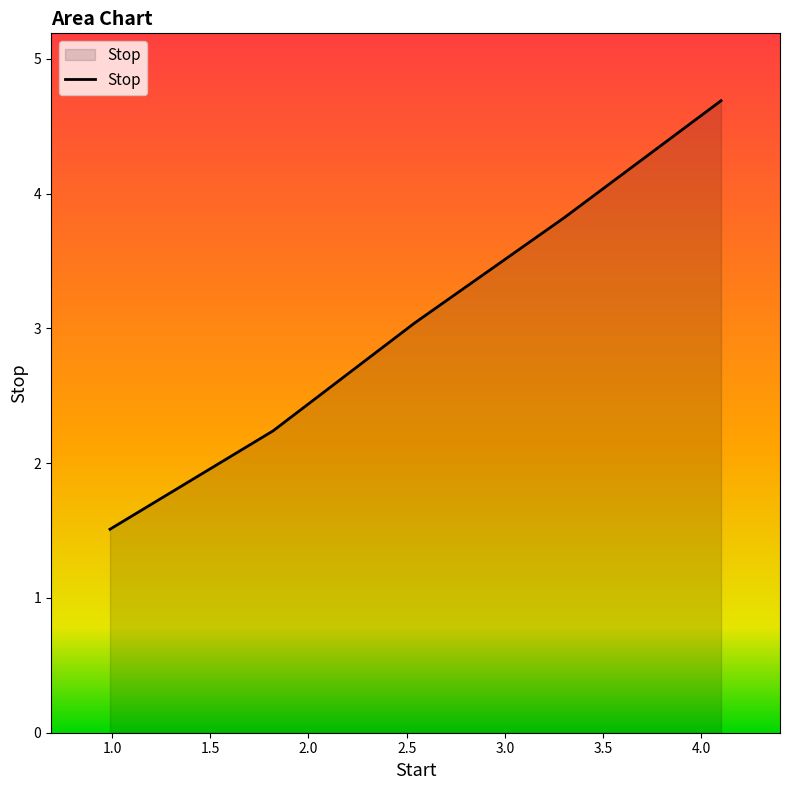

True or false: there are more than 0 points higher than both neighbors.

False